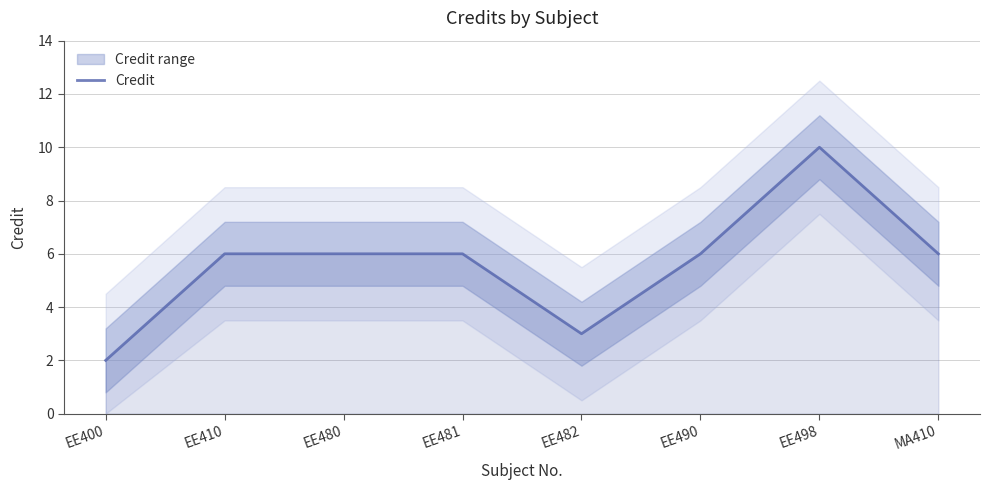

Where is the first local minimum?

EE482